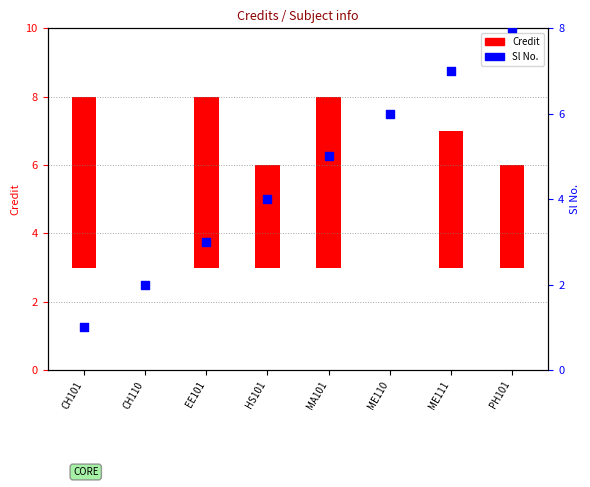

What is the change in value from HS101 to MA101?

+1